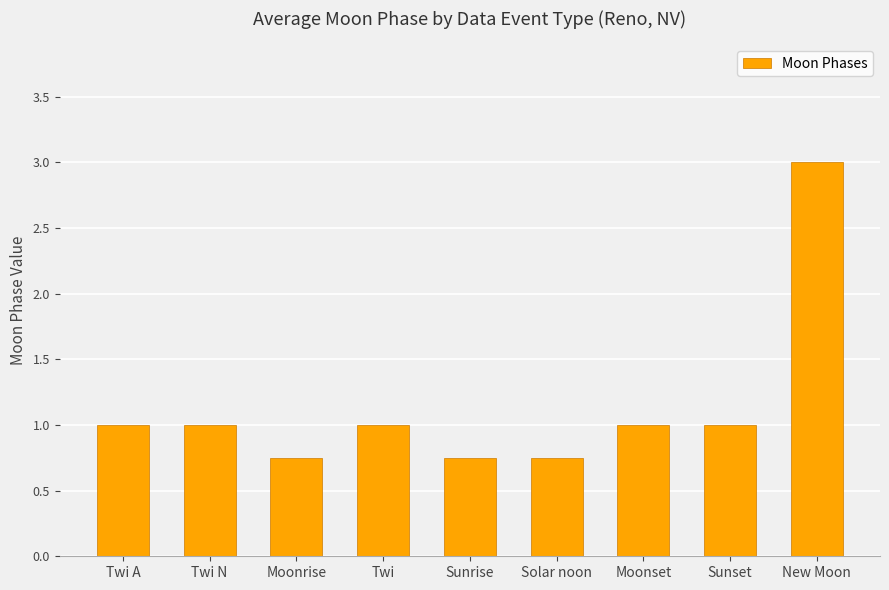

What is the label of the 4th bar from the left?

Twi